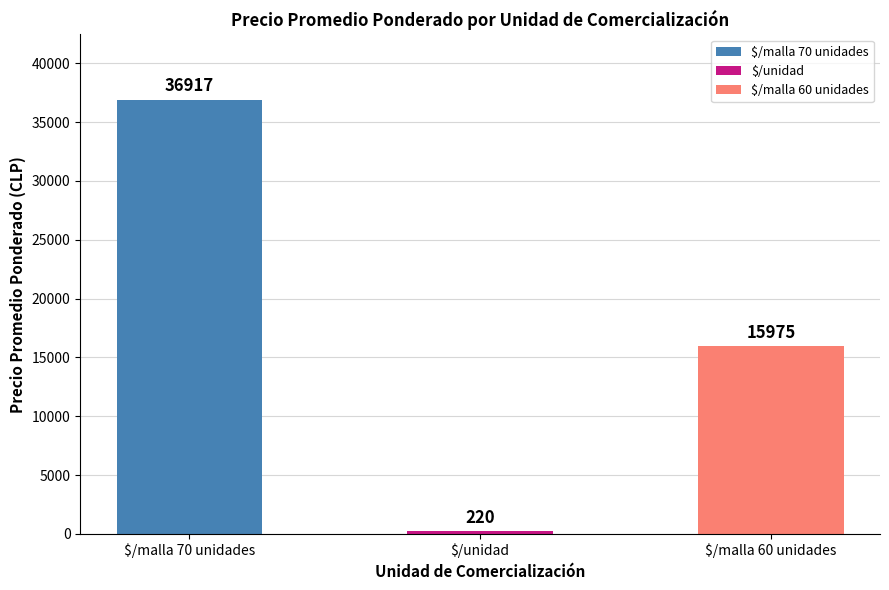

Reading left to right, transcribe all the data shown in this chart.

36917	220	15975